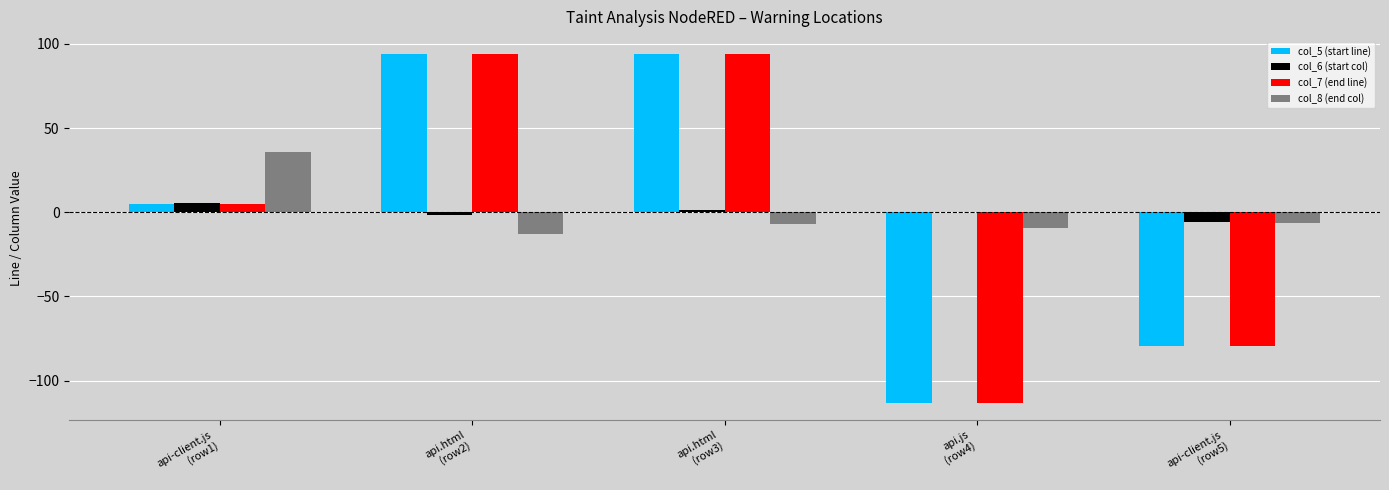

Is the value of col_6 (start col) at api.html
(row2) greater than the value of col_8 (end col) at api.html
(row3)?

Yes